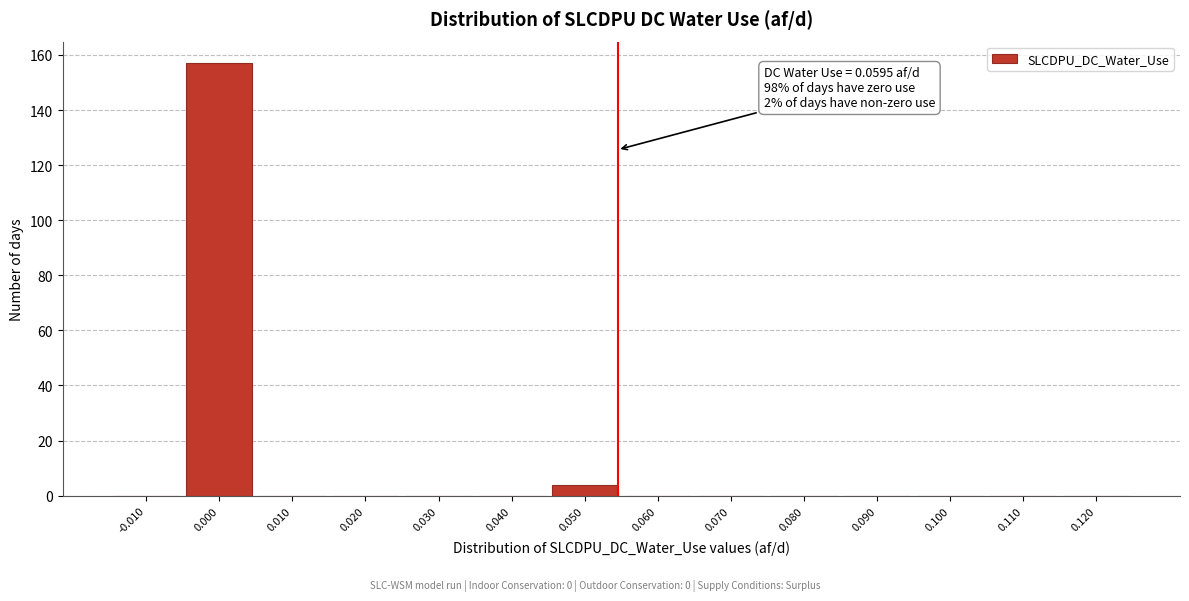

Reading right to left, extract all data points from this chart.

0.120=0	0.110=0	0.100=0	0.090=0	0.080=0	0.070=0	0.060=0	0.050=4	0.040=0	0.030=0	0.020=0	0.010=0	0.000=157	-0.010=0